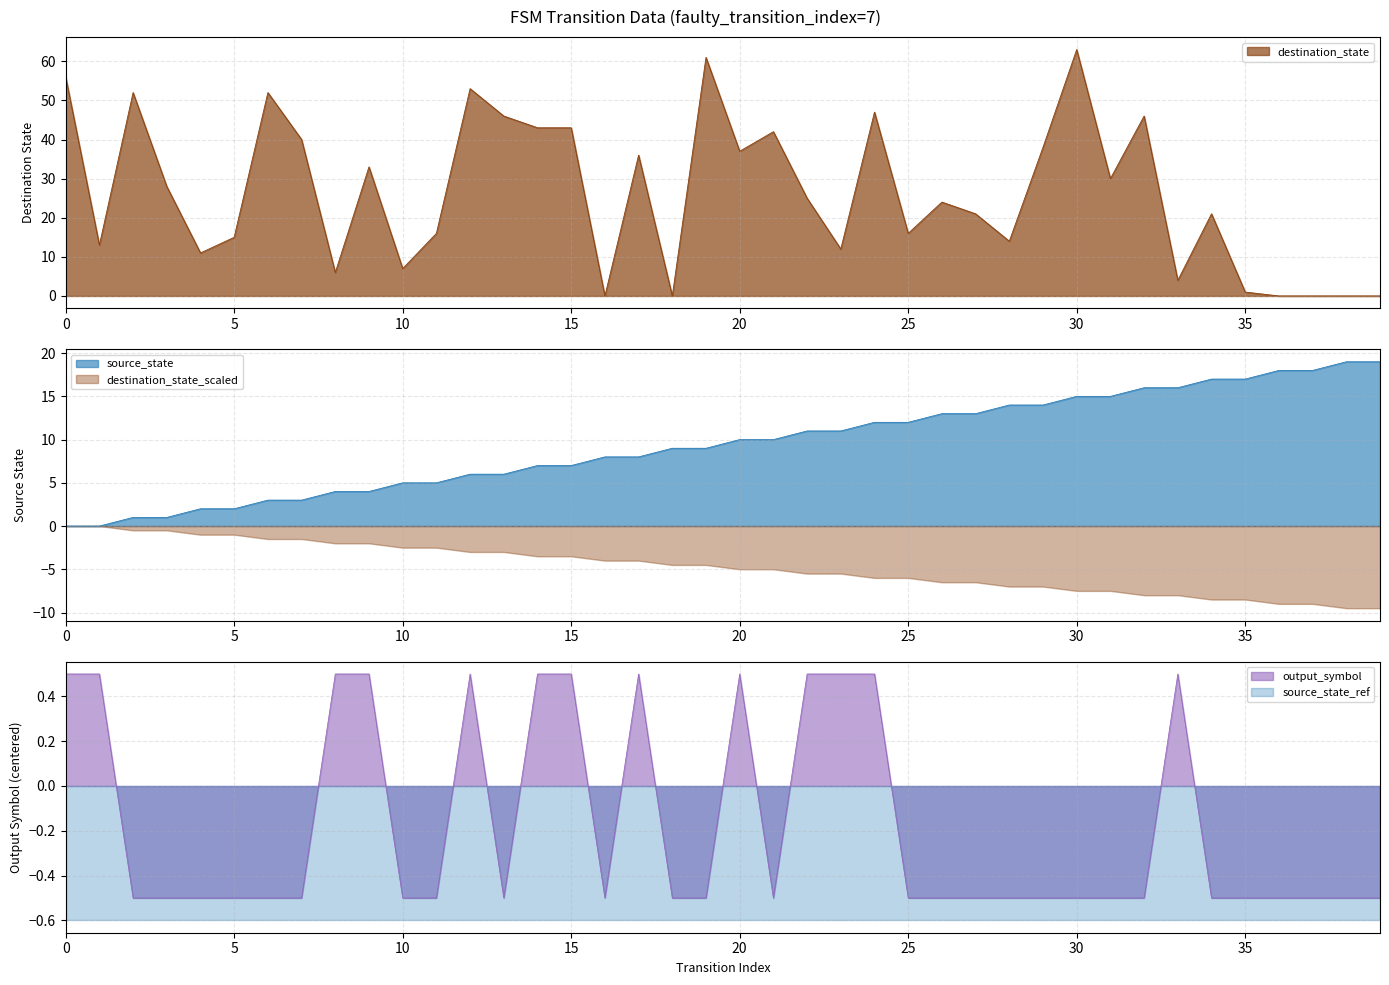

True or false: source_state and output_symbol cross at least once.

True